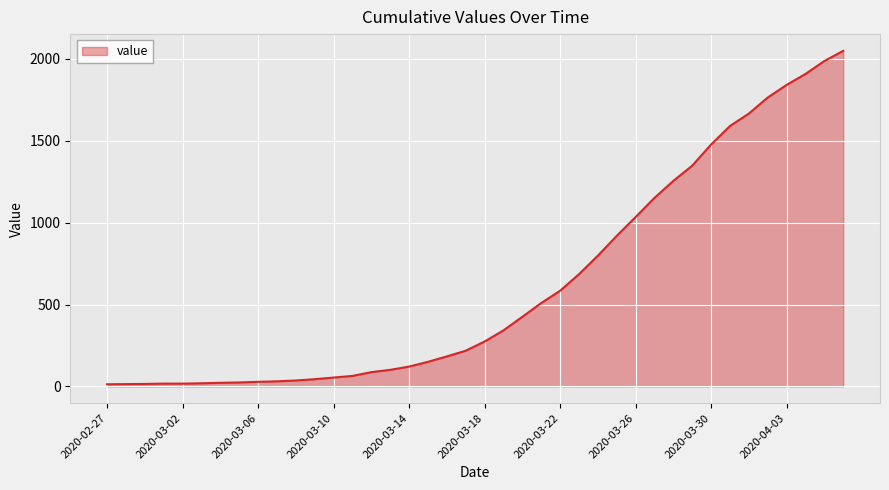

What is the minimum value shown in the chart?

13